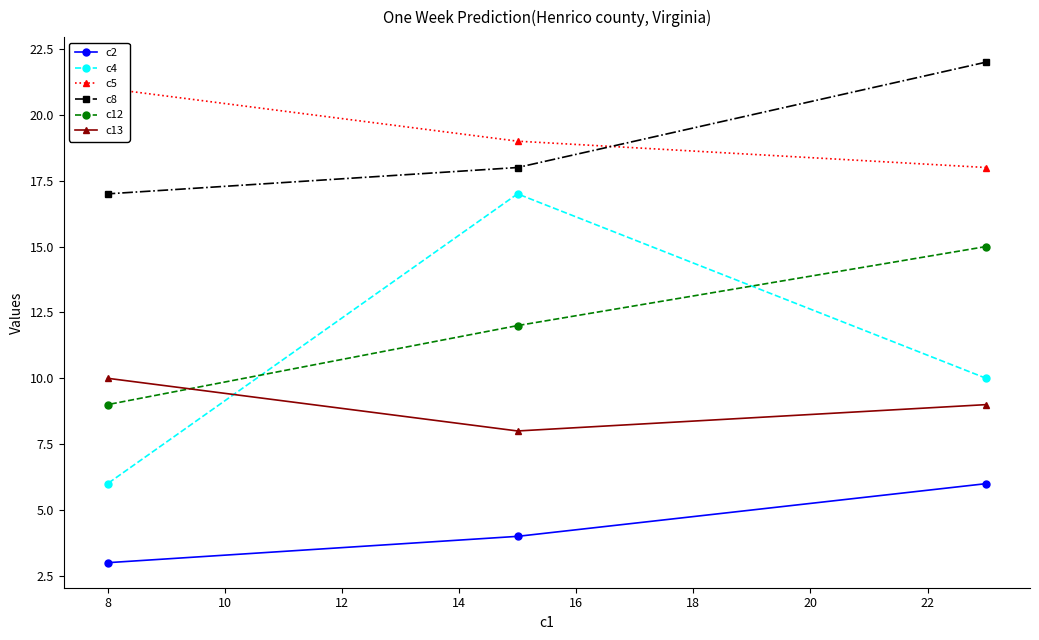

How many distinct data groups are displayed?

6